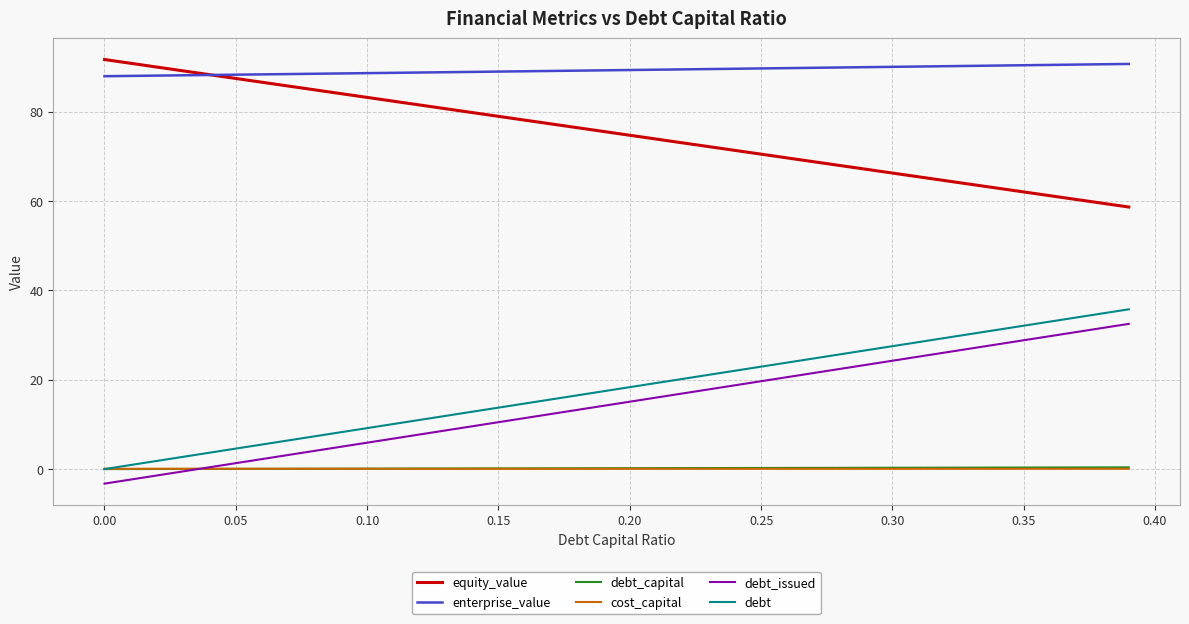

What is the minimum value shown in the chart?

-3.3